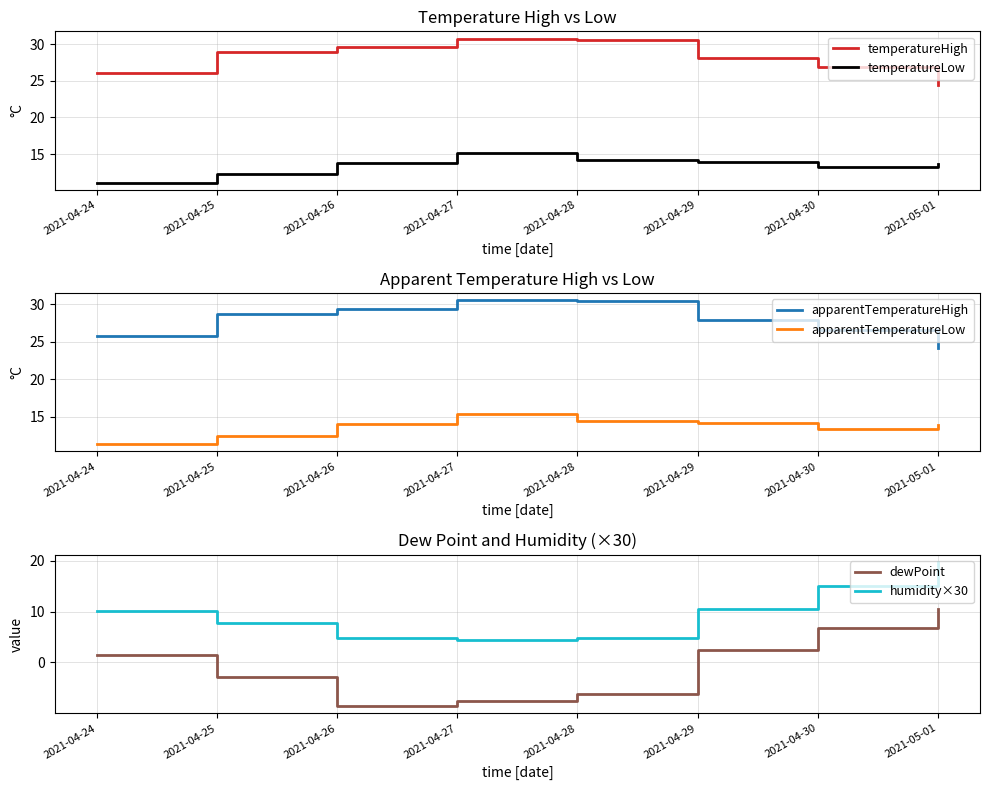

What is the smallest value displayed?

-8.6